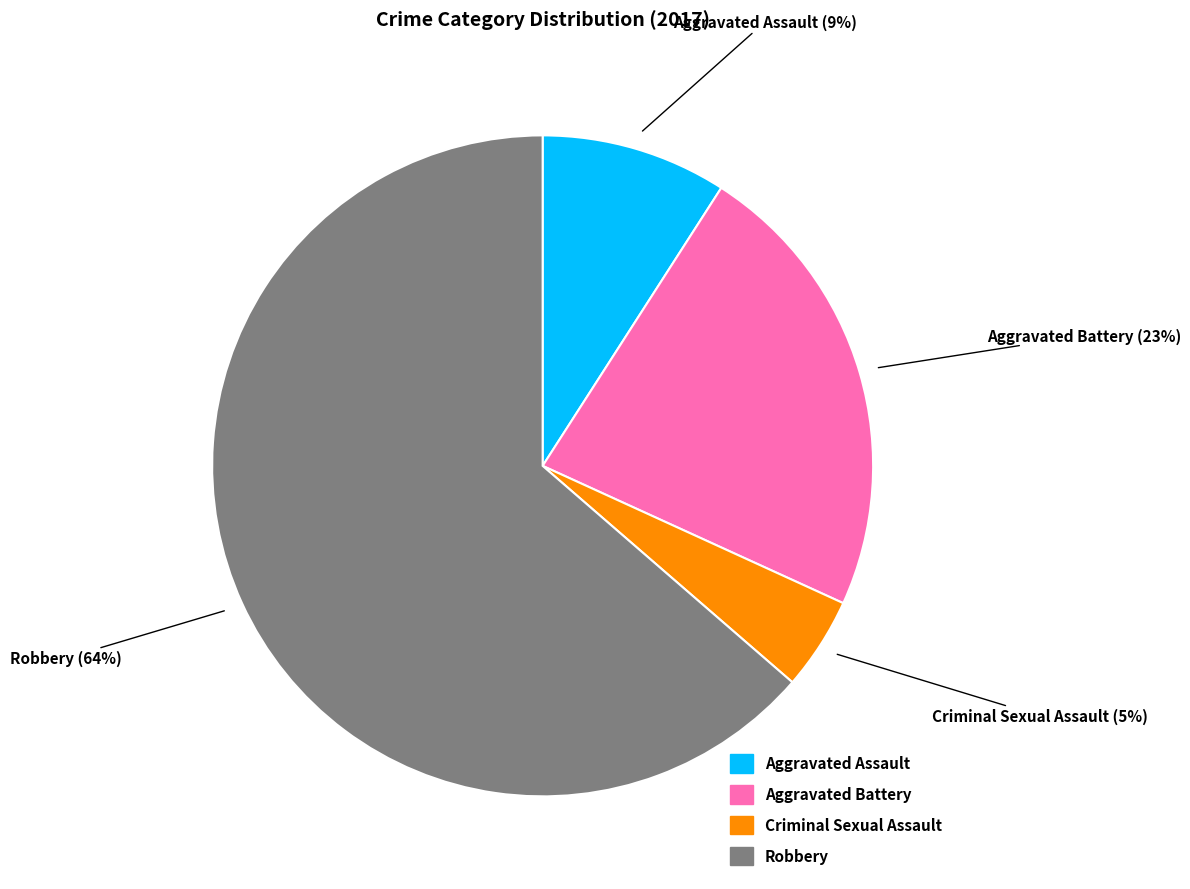

The Robbery slice represents 53% of the pie. True or false?

False